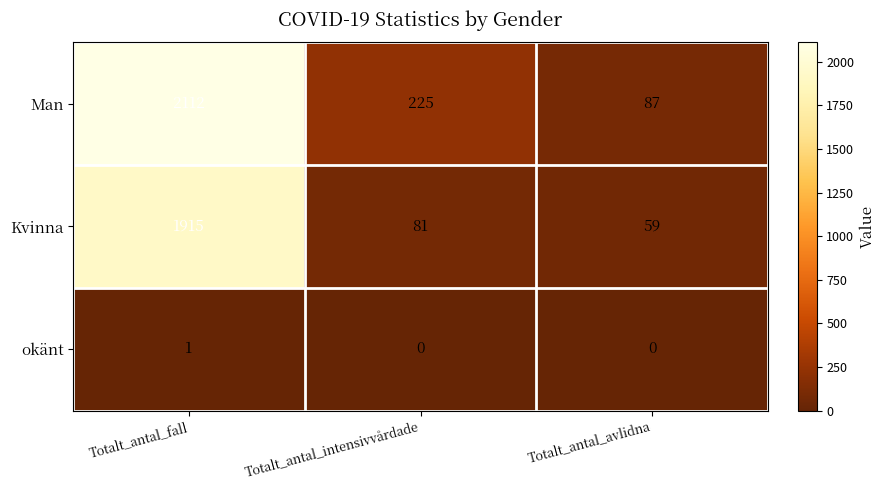

At how many categories does at least one series exceed 1607?

1